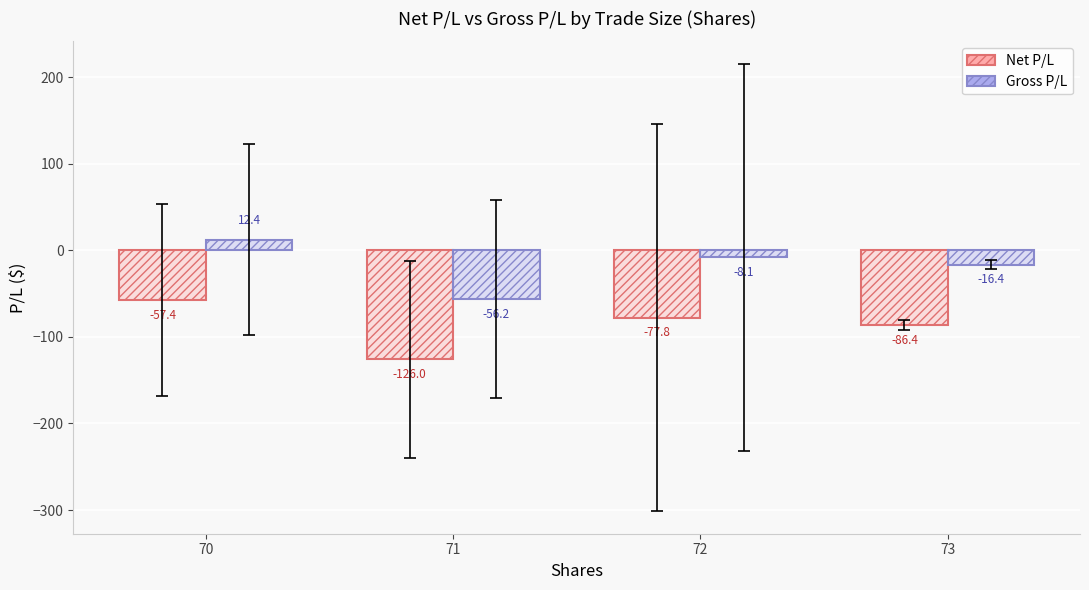

At which category is the sum across all series the highest?

70